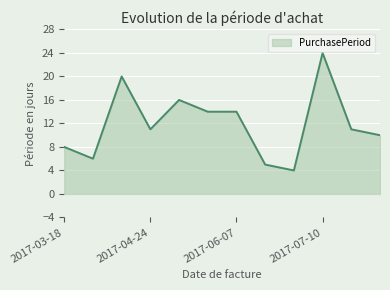

What is the minimum value shown in the chart?

4